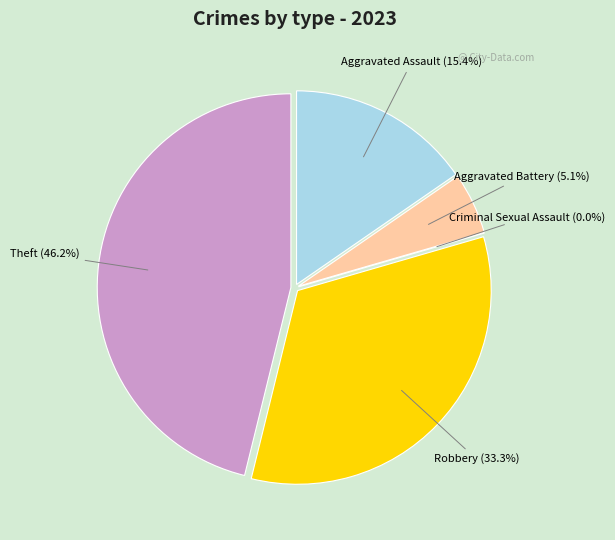

Is it true that Theft is 46% of the pie?

True